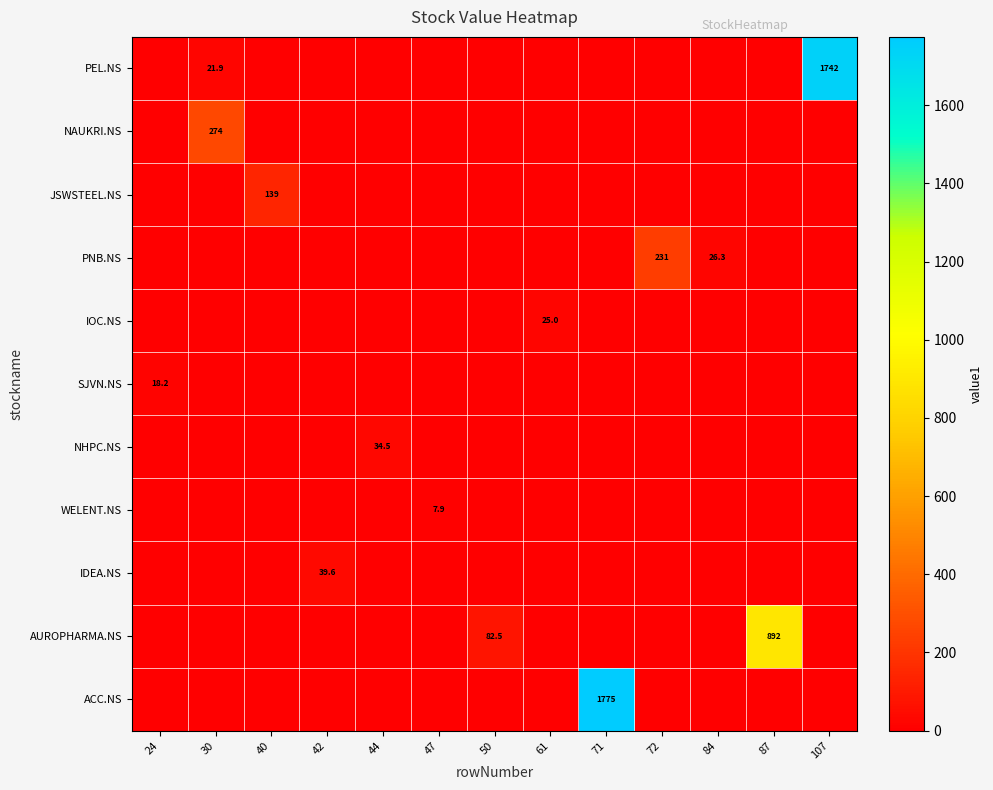

The value of ACC.NS at 71 is 1775.0. True or false?

True